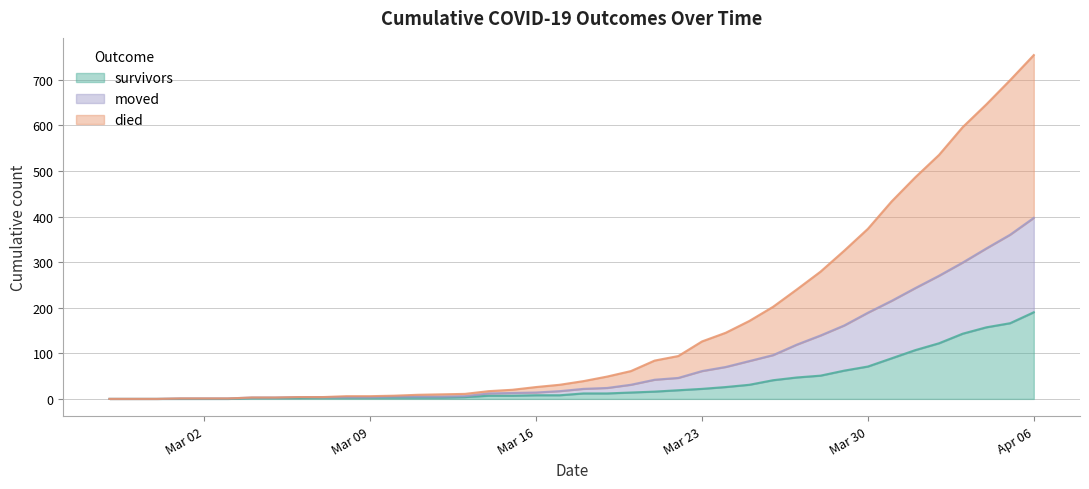

True or false: survivors has more than 2 points higher than both neighbors.

False